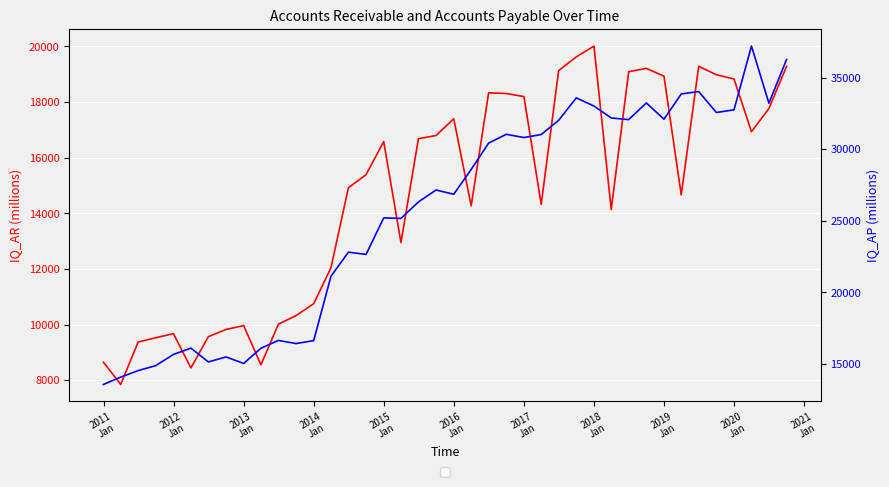

Rank the series at 2021
Jan from lowest to highest value.

IQ_AR, IQ_AP